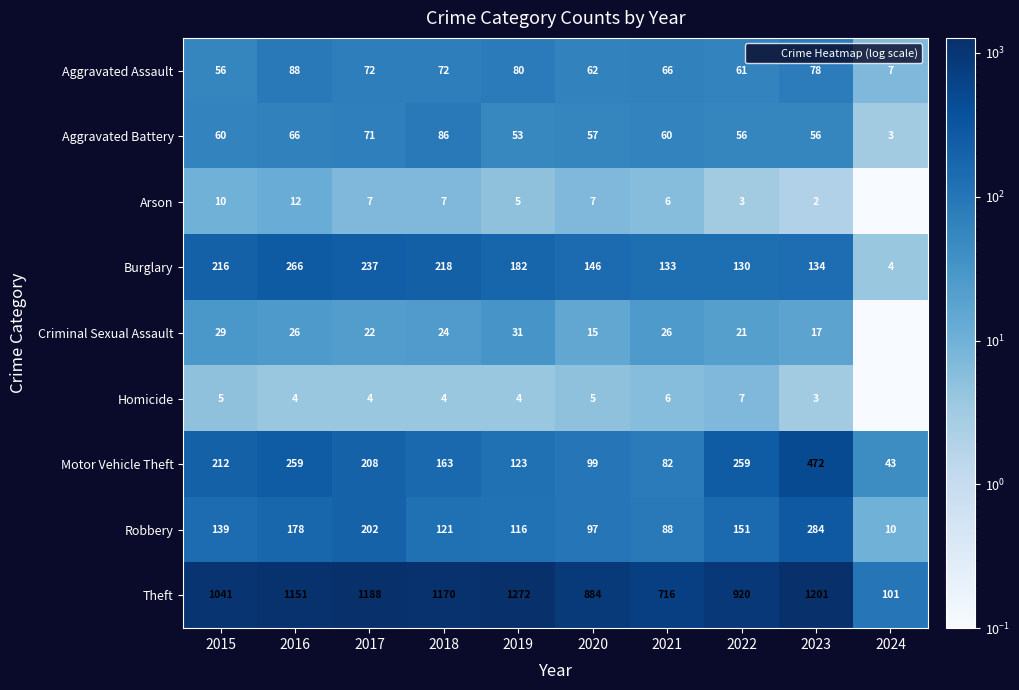

What is the total value across all series at 2022?

1608.0